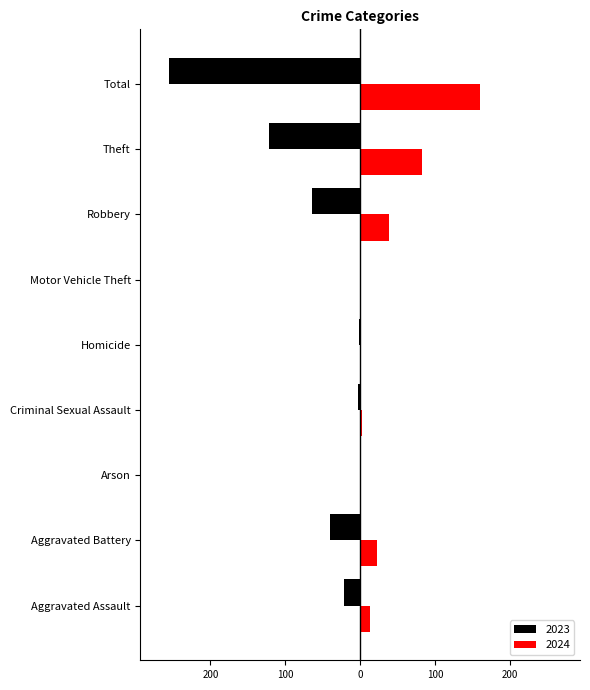

What are all the series names shown in the legend?

2023, 2024